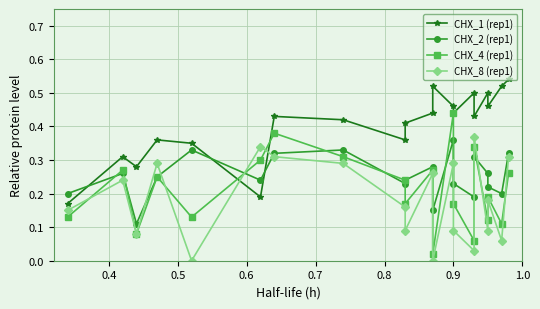

How many intersections are there between CHX_2 (rep1) and CHX_1 (rep1)?

3